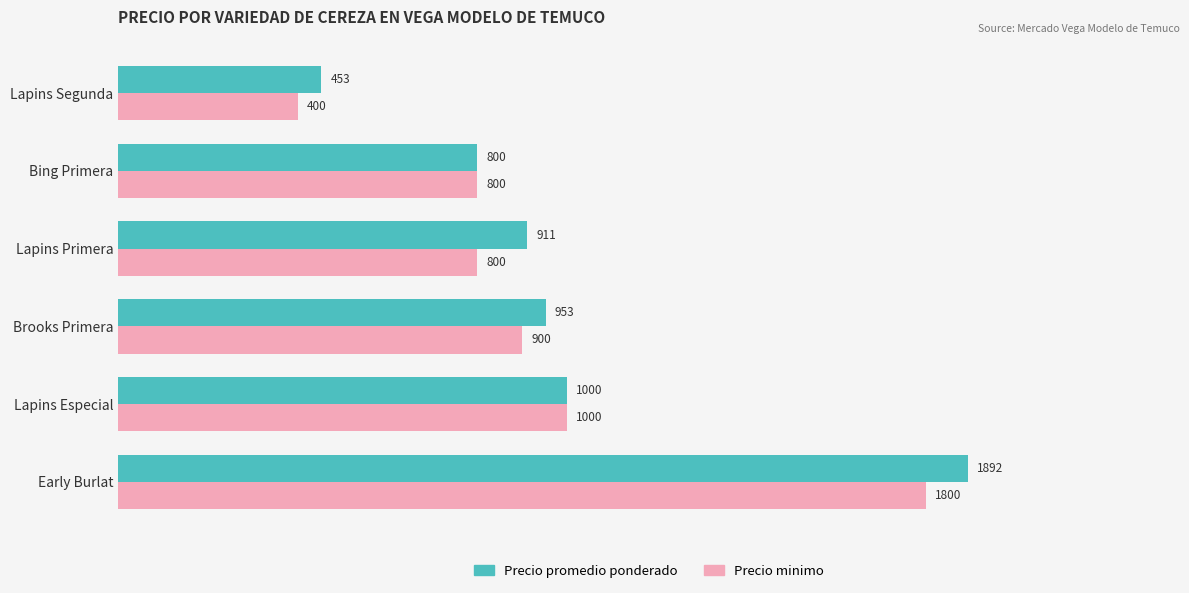

What is the total value across all series at Bing Primera?

1600